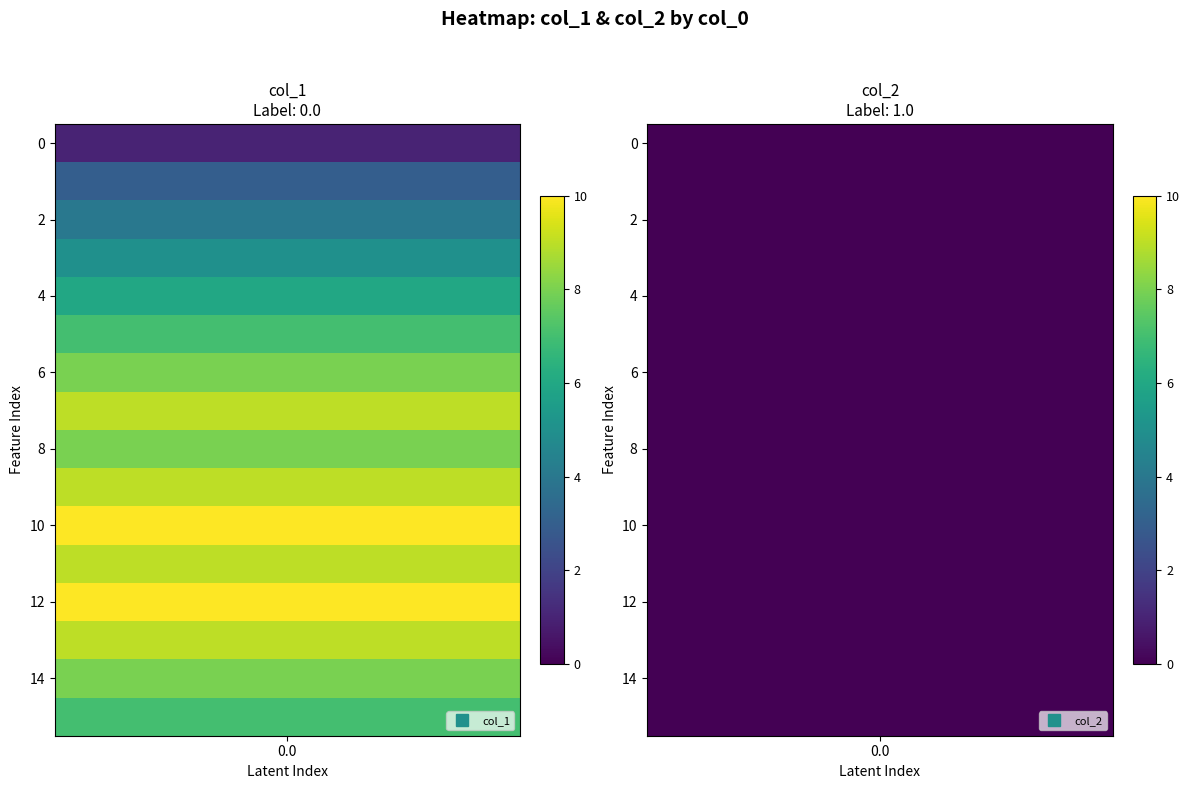

List the series in order of their peak value, lowest first.

2, 1